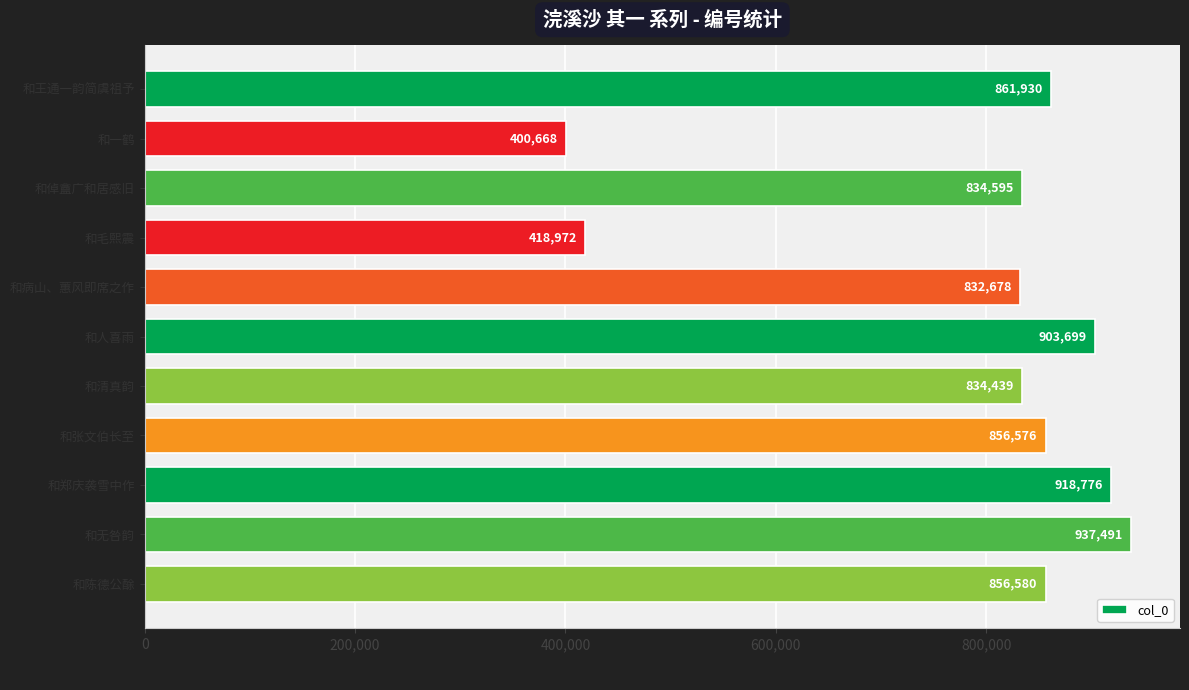

Reading bottom to top, list all the values displayed in this chart.

856580	937491	918776	856576	834439	903699	832678	418972	834595	400668	861930